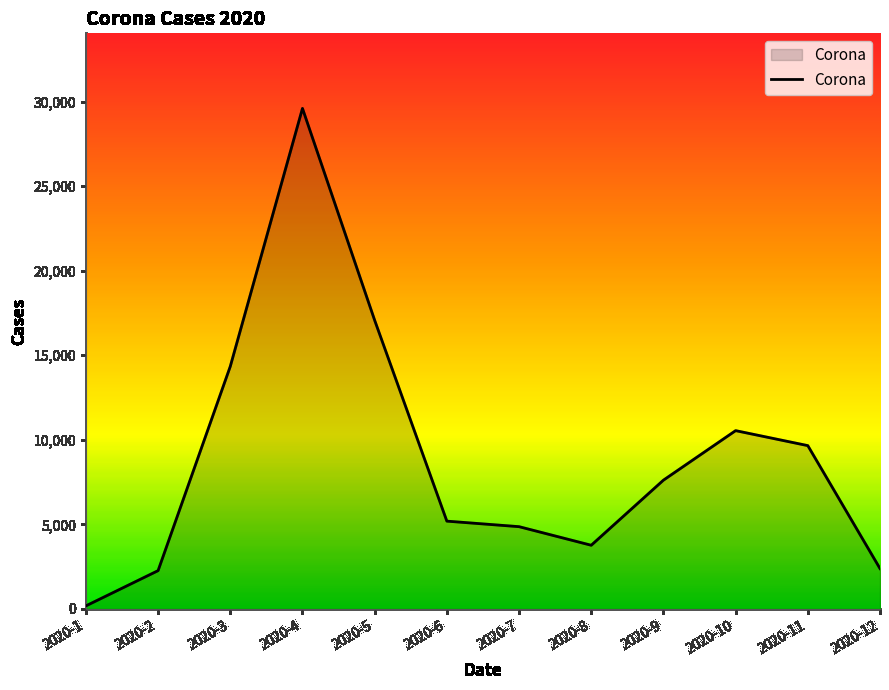

What is the greatest value displayed?

29596